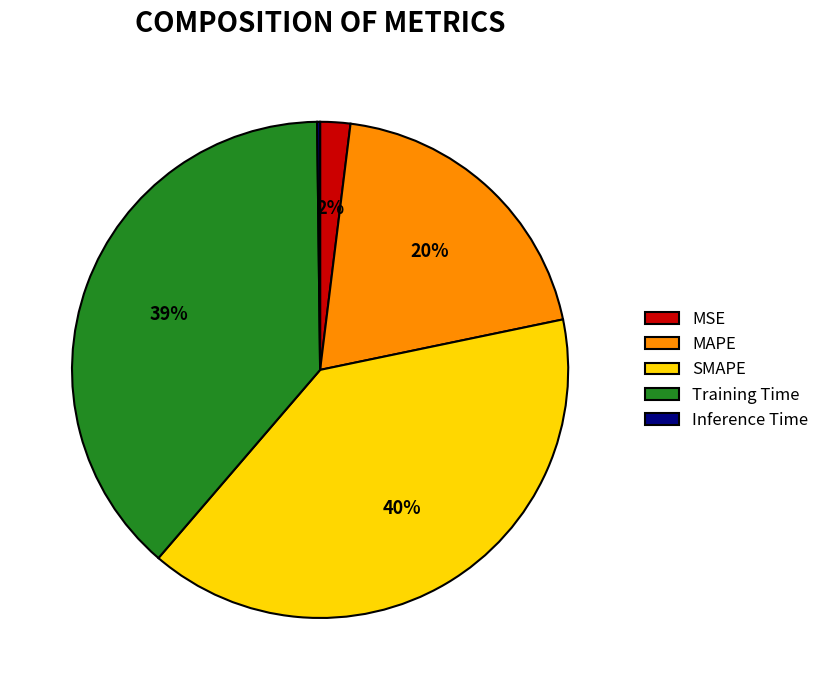

To the nearest percent, what portion does Training Time represent?

39%